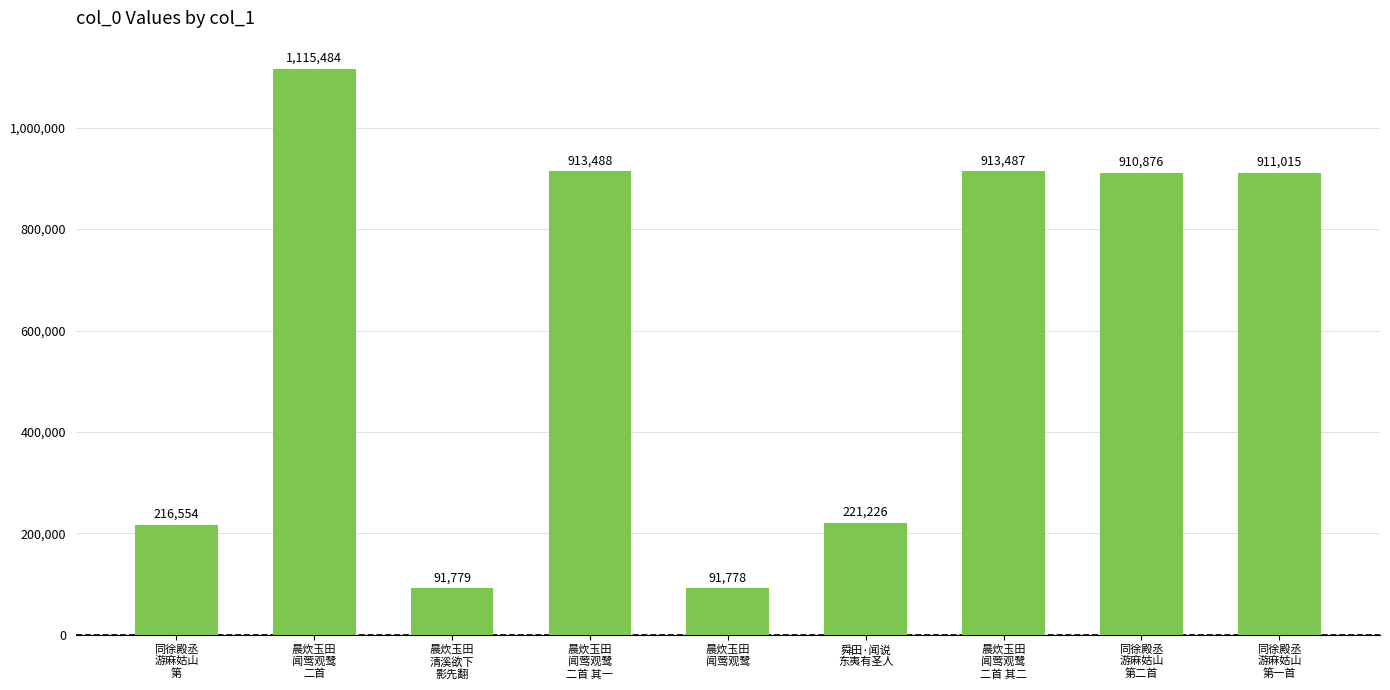

Count the number of data series in this chart.

1